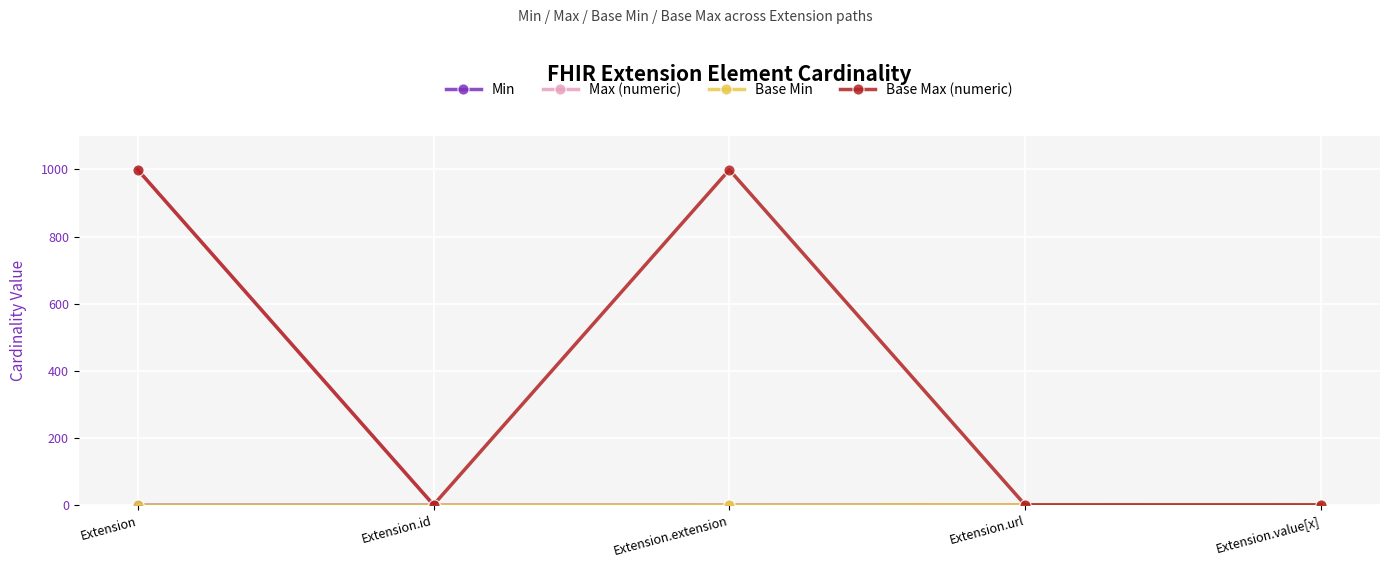

The value of Base Max (numeric) at Extension.extension is 1506. True or false?

False